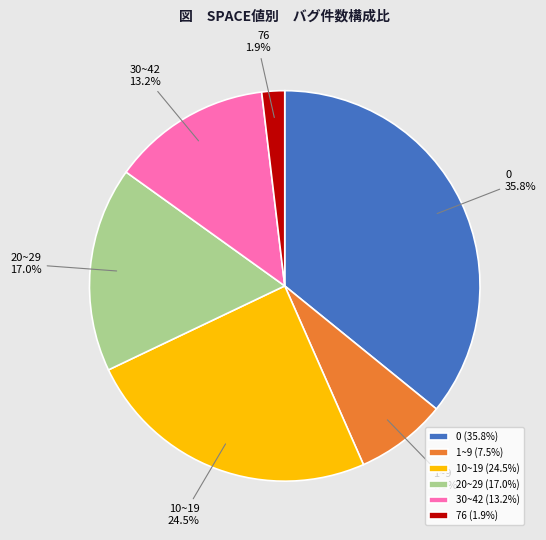

Approximately how many times larger is the value at 1~9 compared to 20~29?

0.4